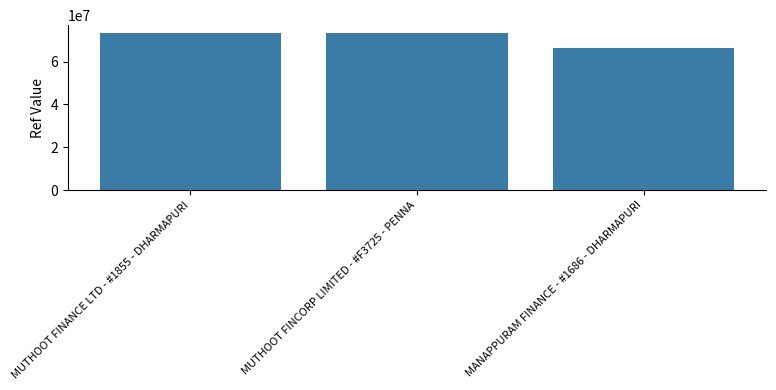

Which label corresponds to the smallest value in the chart?

MANAPPURAM FINANCE - #1686 - DHARMAPURI